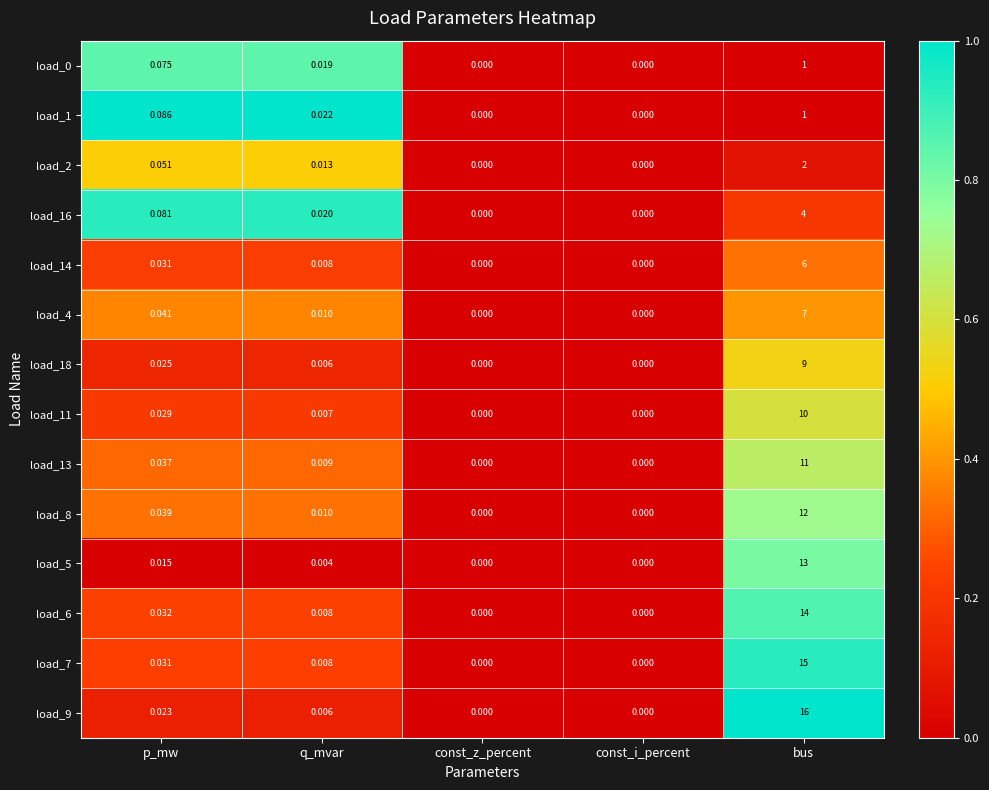

At which label does load_18 reach its peak?

bus